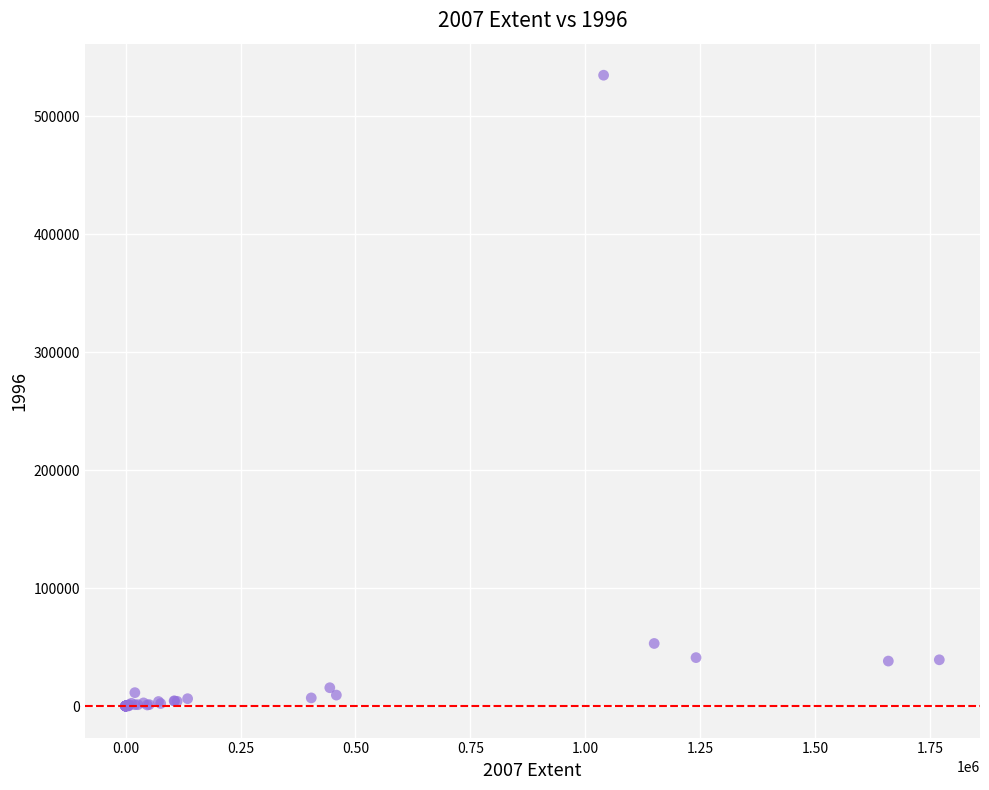

What Y value in the scatter plot is closest to 267288?

53023